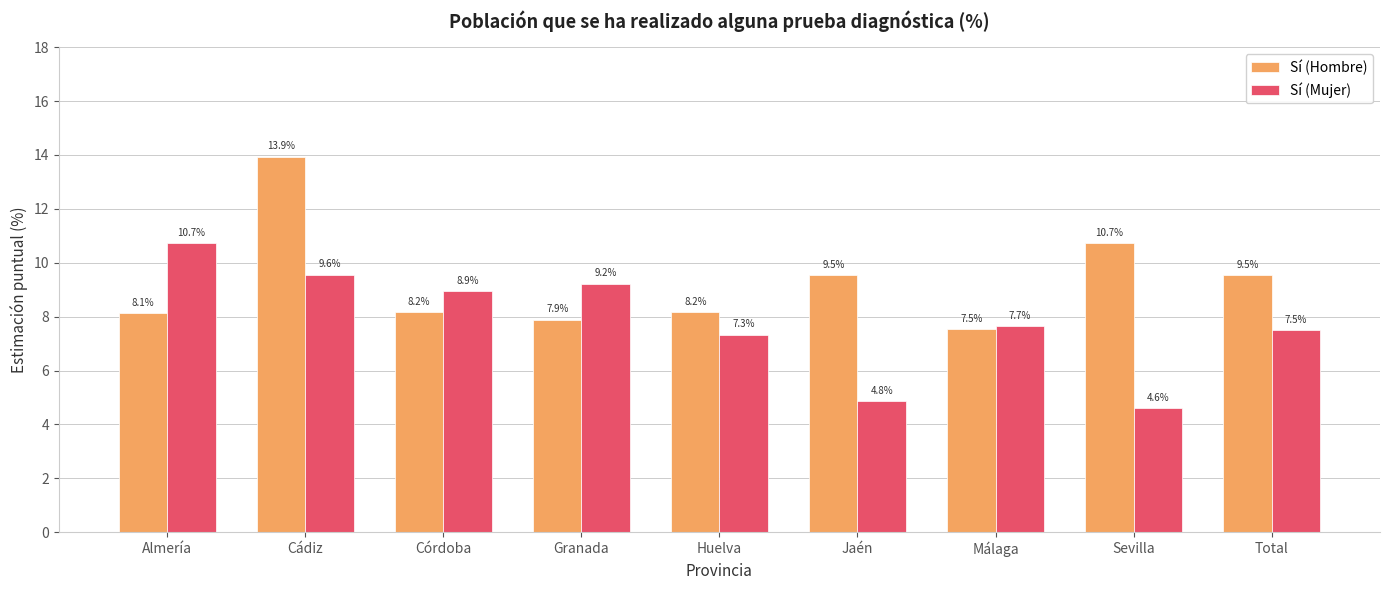

List the series in order of their peak value, highest first.

Sí (Hombre), Sí (Mujer)